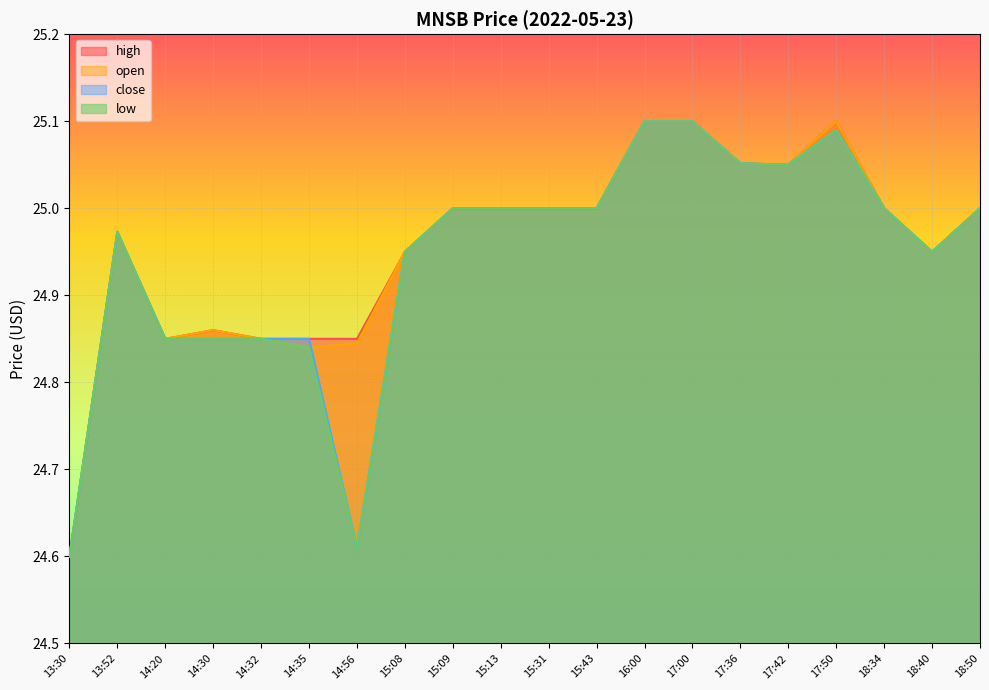

What is the sum of the open values at 13:52 and 14:56?

49.8